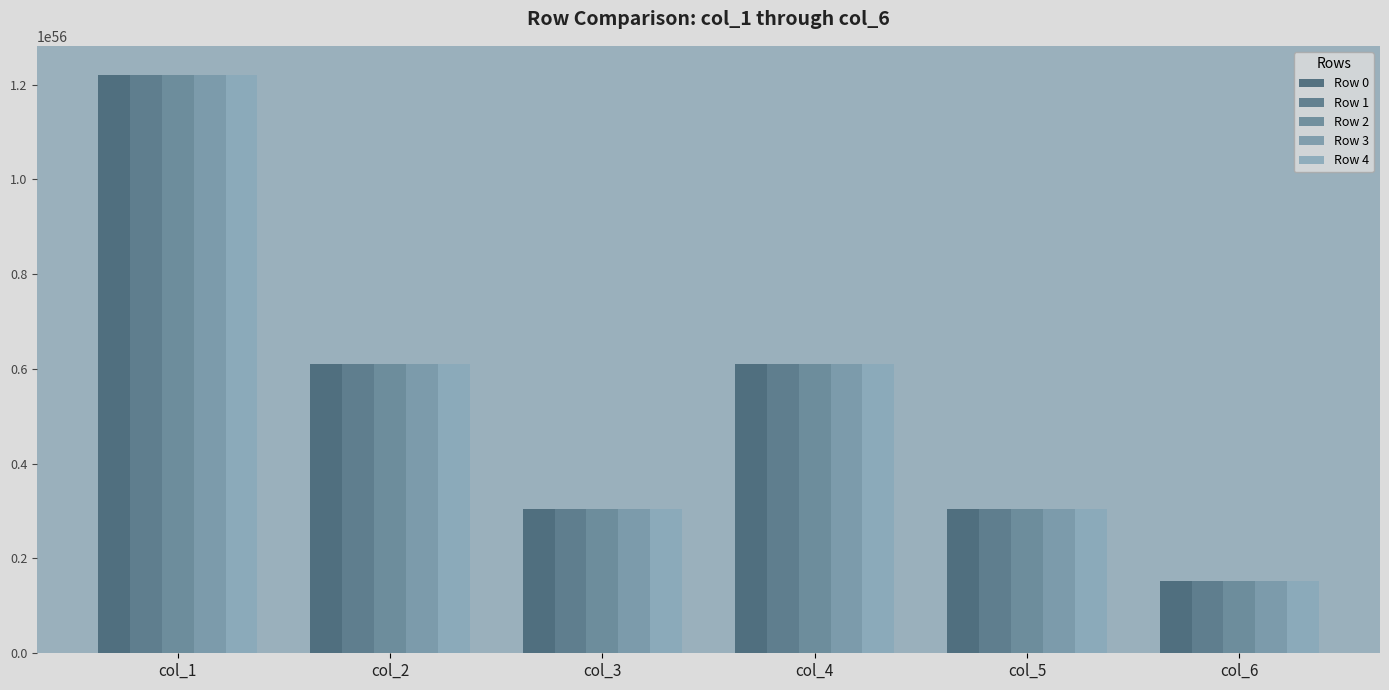

How many bars are there in total?

30